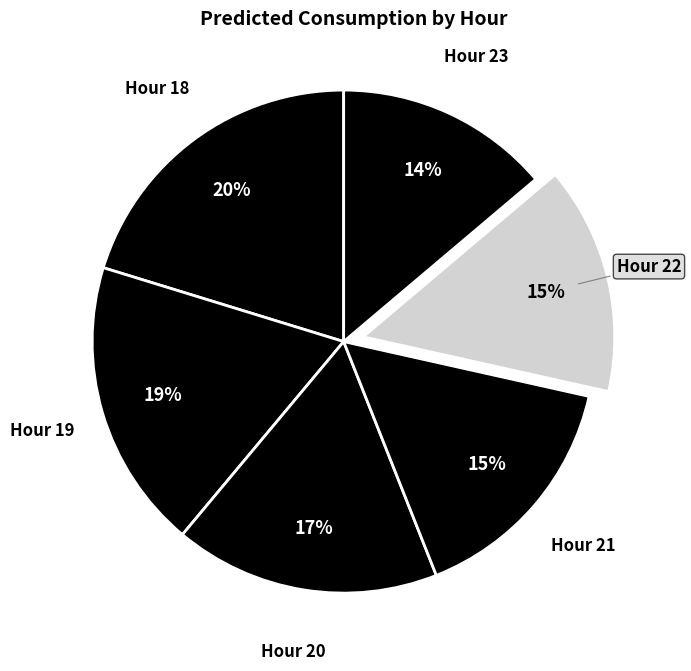

Rank the categories by value from lowest to highest.

23, 22, 21, 20, 19, 18